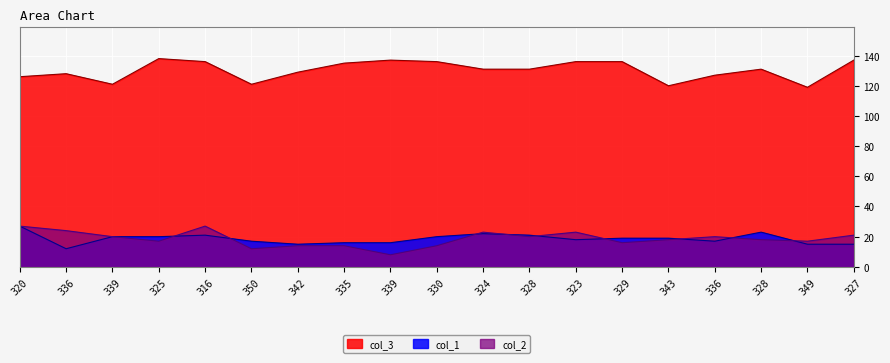

Reading left to right, what are all the values shown in this chart?

col_3: 320=126	336=128	339=121	325=138	316=136	350=121	342=129	335=135	339=137	330=136	324=131	328=131	323=136	329=136	343=120	336=127	328=131	349=119	327=137
col_1: 320=27	336=12	339=20	325=20	316=21	350=17	342=15	335=16	339=16	330=20	324=22	328=21	323=18	329=19	343=19	336=17	328=23	349=15	327=15
col_2: 320=27	336=24	339=20	325=17	316=27	350=12	342=14	335=14	339=8	330=14	324=23	328=20	323=23	329=16	343=18	336=20	328=18	349=17	327=21